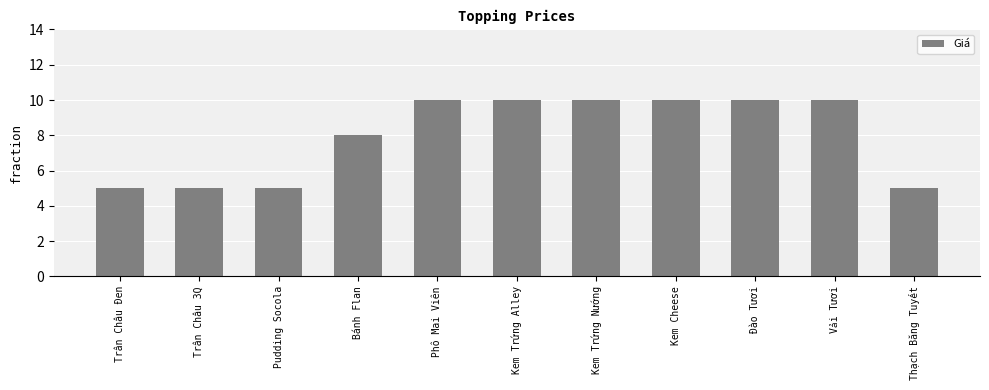

Reading left to right, what are all the values shown in this chart?

5	5	5	8	10	10	10	10	10	10	5